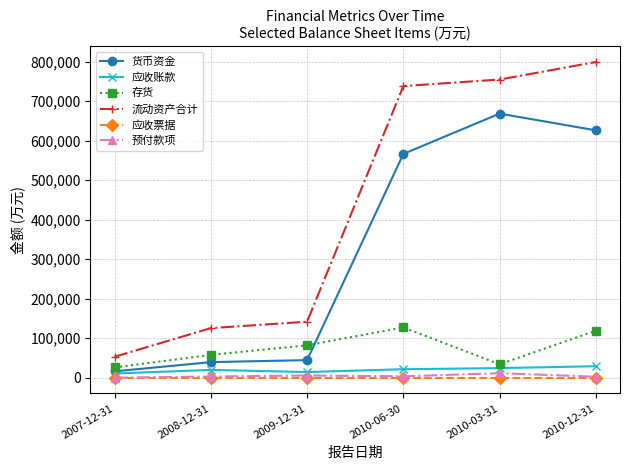

At which category is the sum across all series the highest?

2010-12-31